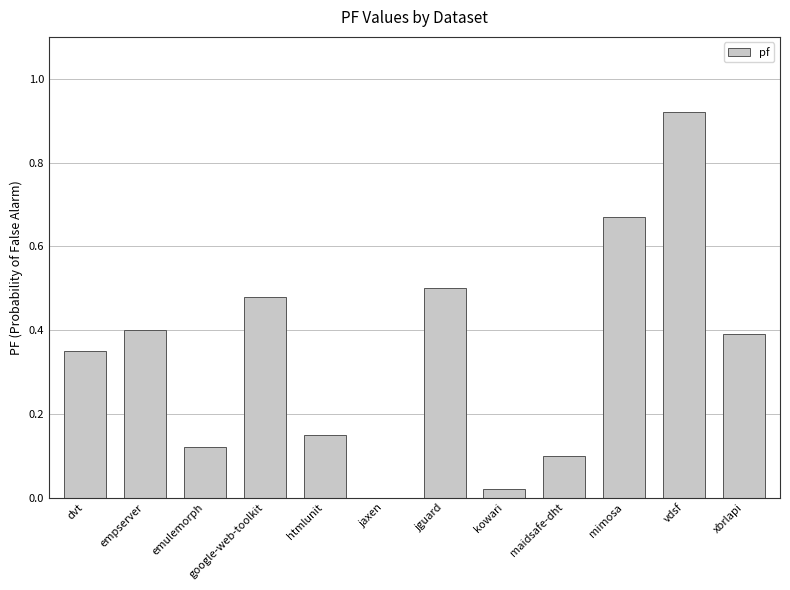

What is the change in value from htmlunit to vdsf?

+0.8